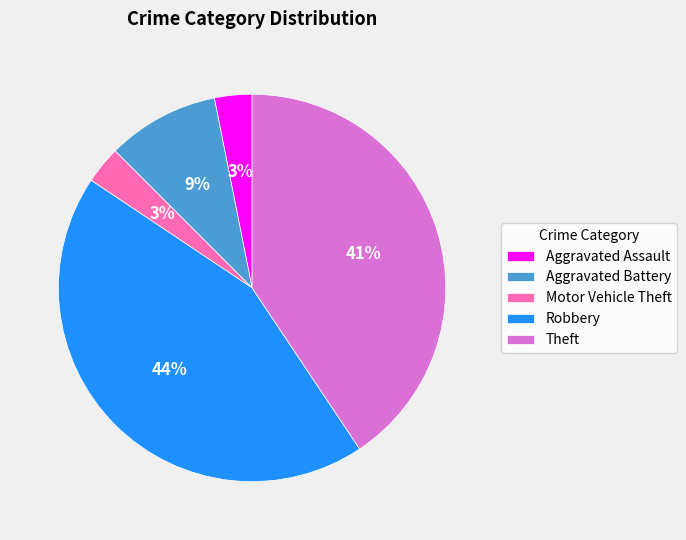

Is the sum of Aggravated Battery and Aggravated Assault greater than half?

No